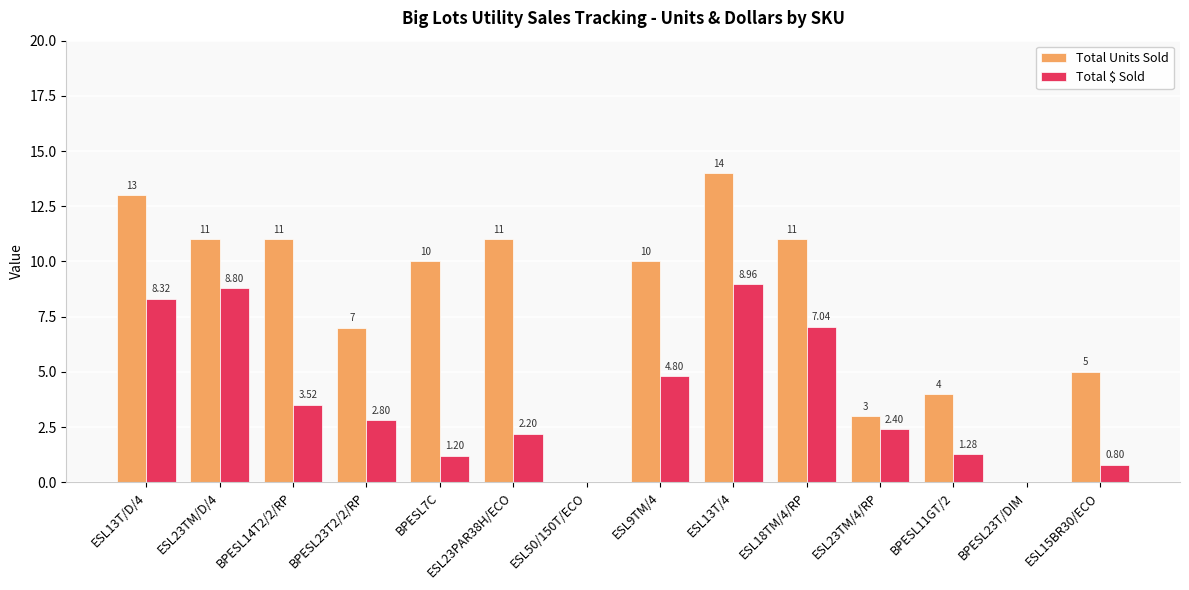

What is the sum of the Total $ Sold values at ESL9TM/4 and ESL23TM/D/4?

13.6